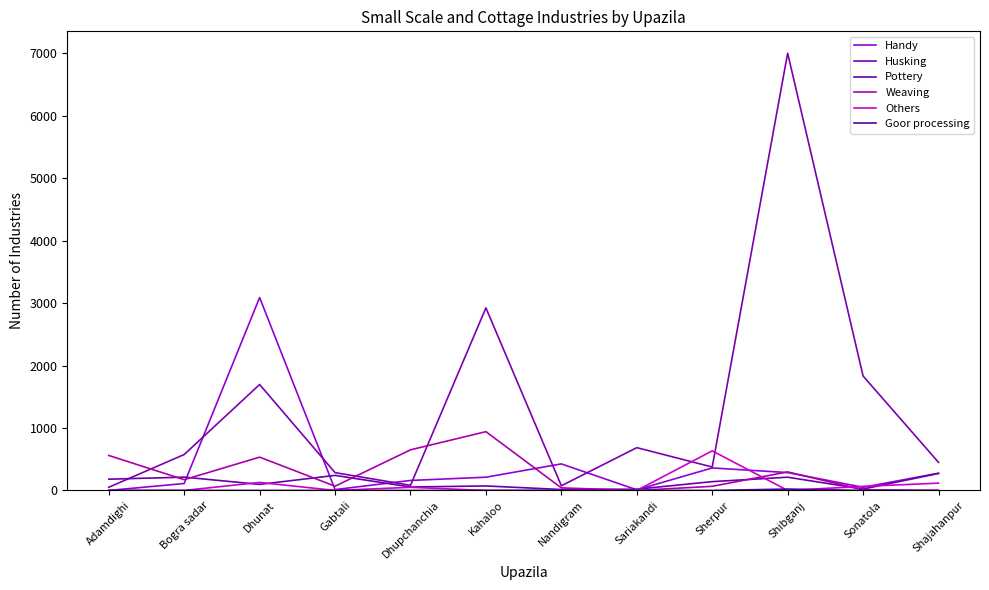

True or false: Goor processing and Handy intersect in this chart.

False